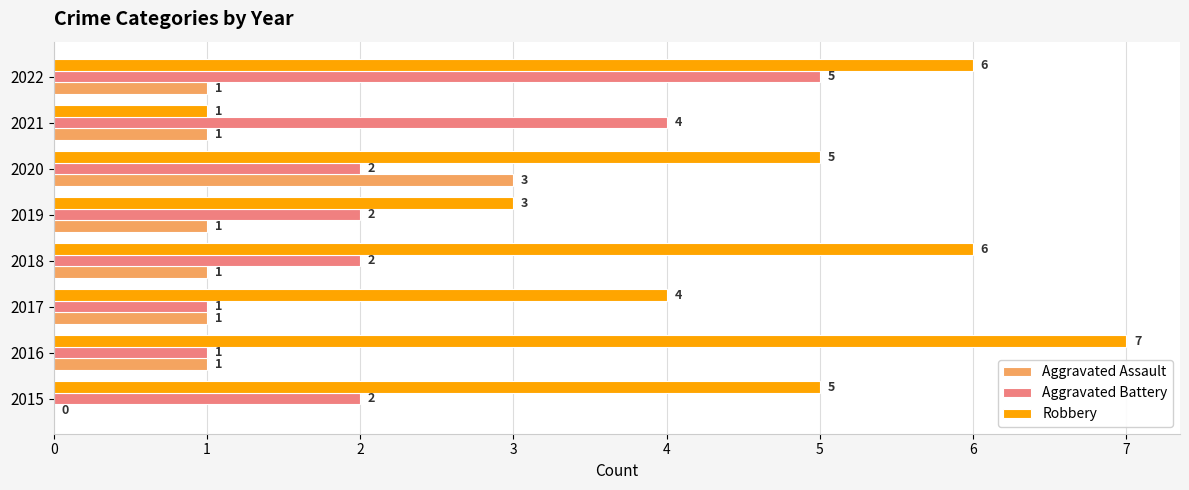

Where is Robbery nearest to the value 4?

2017